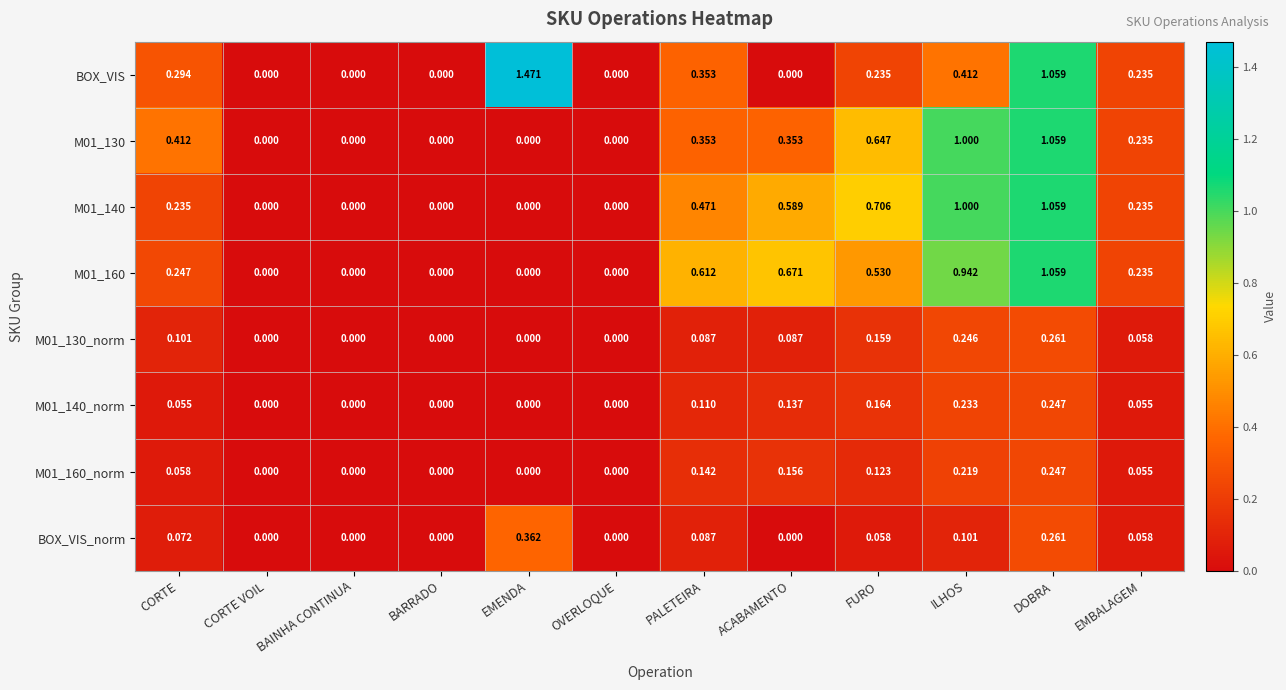

Which series has the largest range (max minus min)?

BOX_VIS